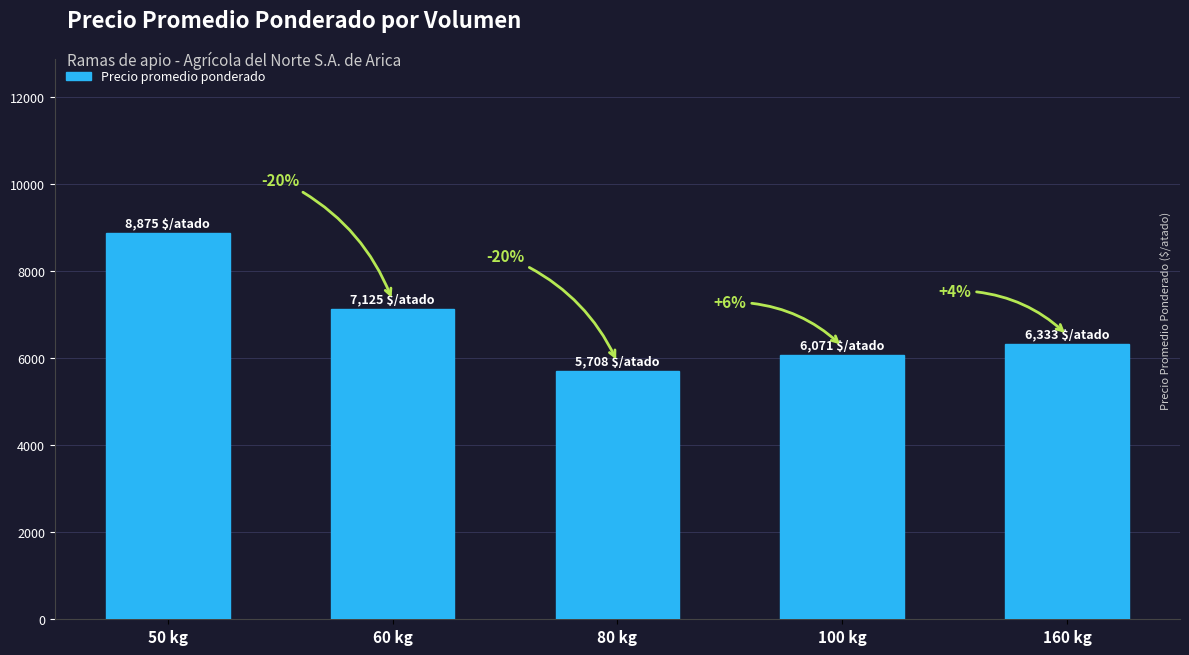

At which category does the chart reach its peak across all series?

50 kg